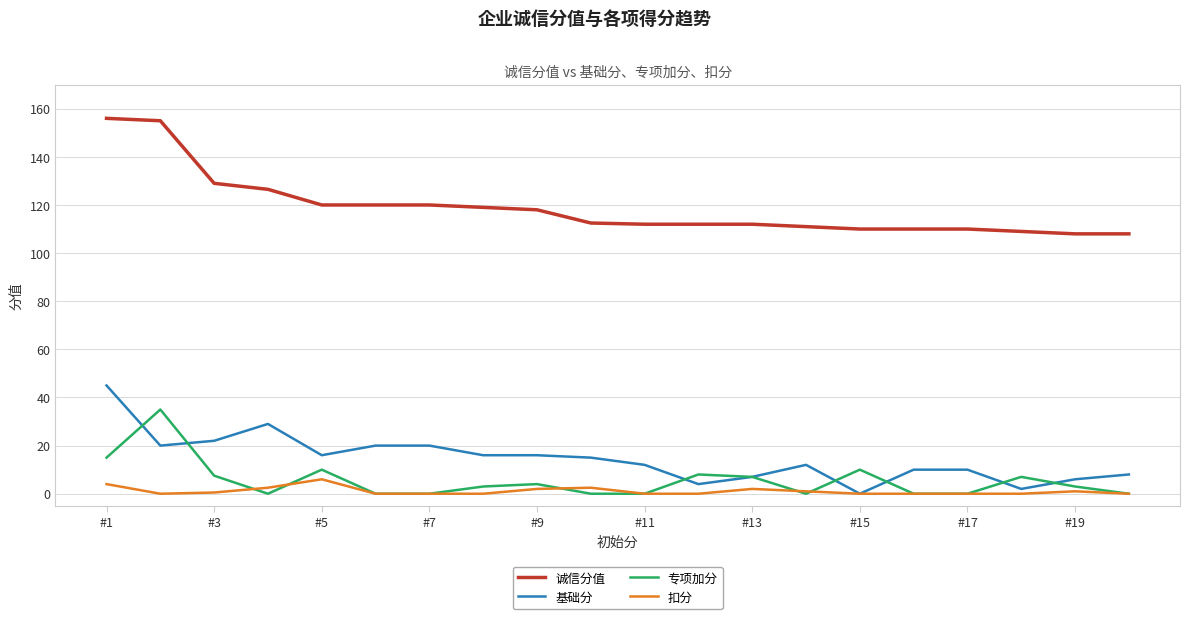

What is the highest value of the 诚信分值 series?

156.0